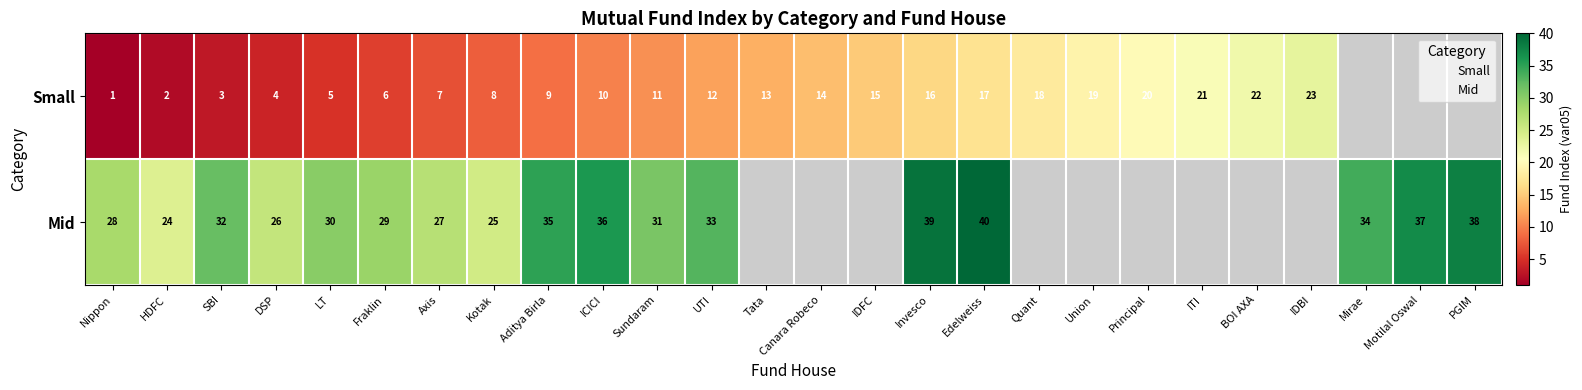

The Mid series shows 43 at UTI. True or false?

False